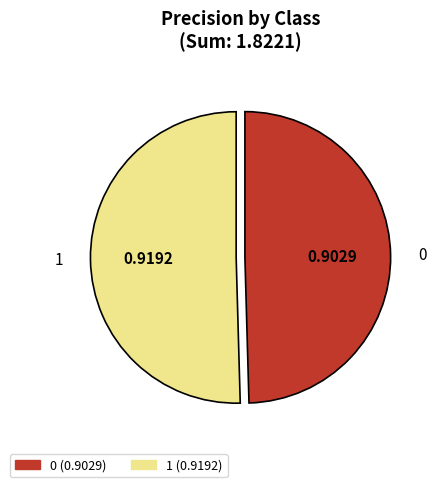

What is the majority slice?

1